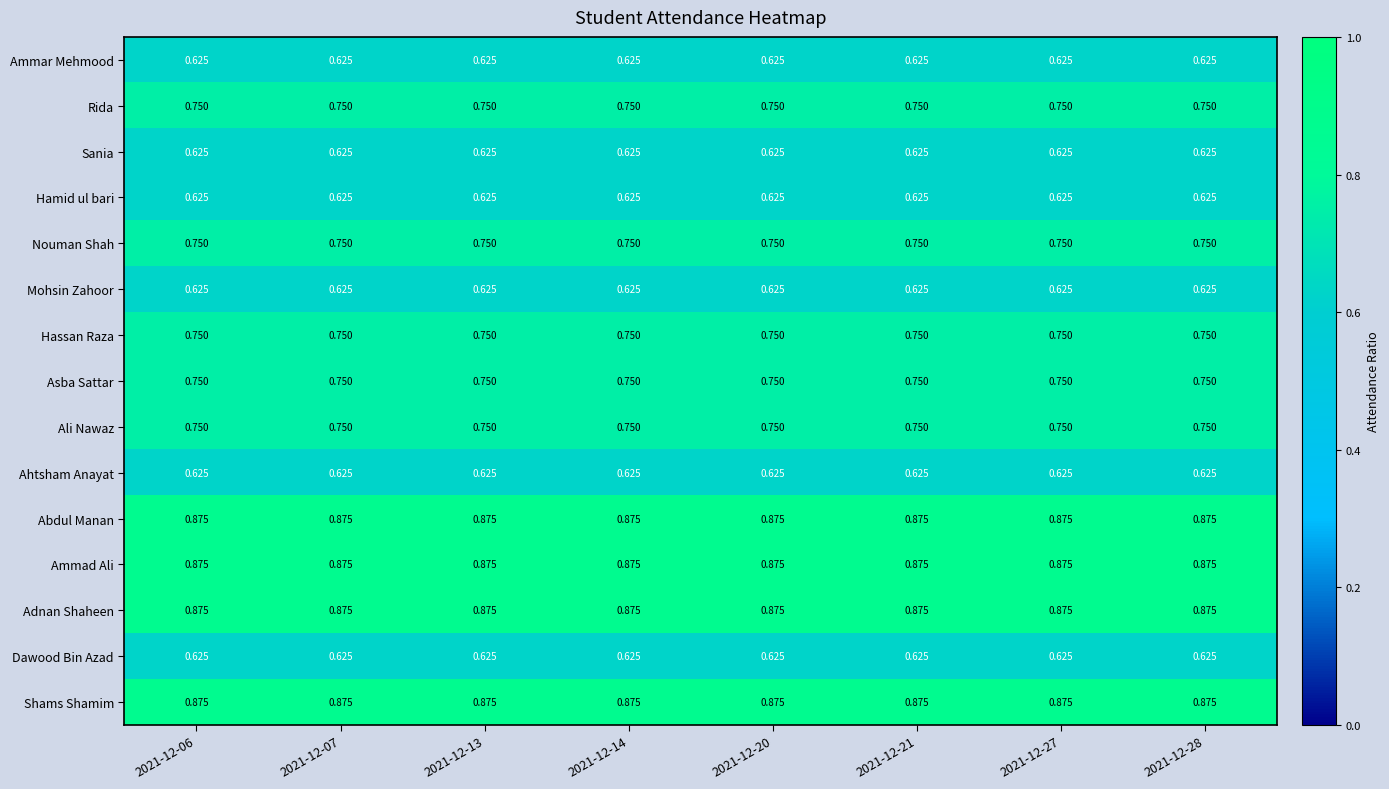

Is the value of Ali Nawaz at 2021-12-06 greater than the value of Sania at 2021-12-13?

Yes